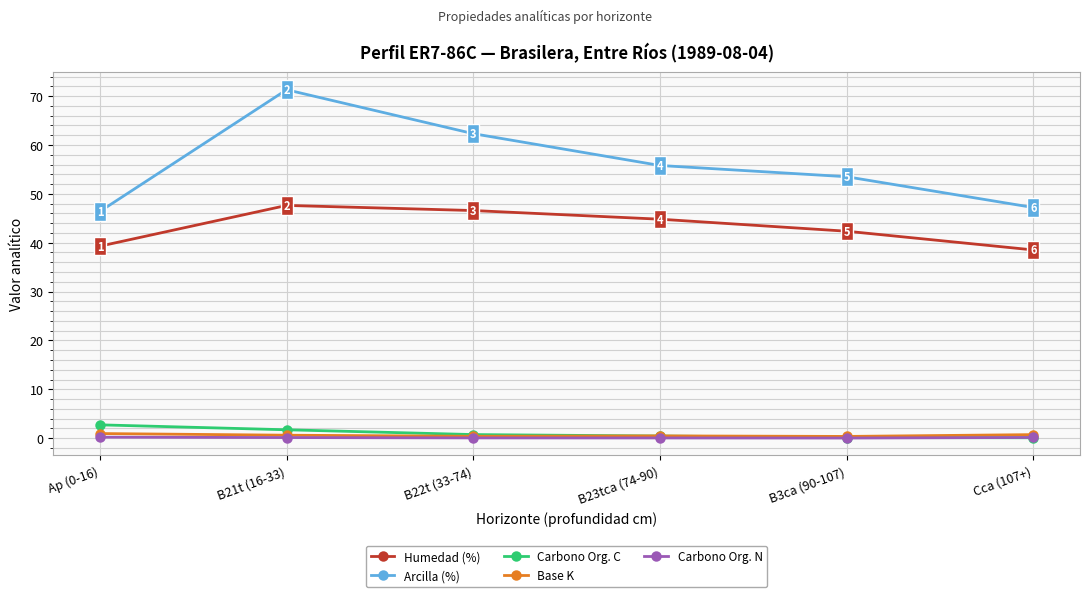

What is the greatest value displayed?

71.3